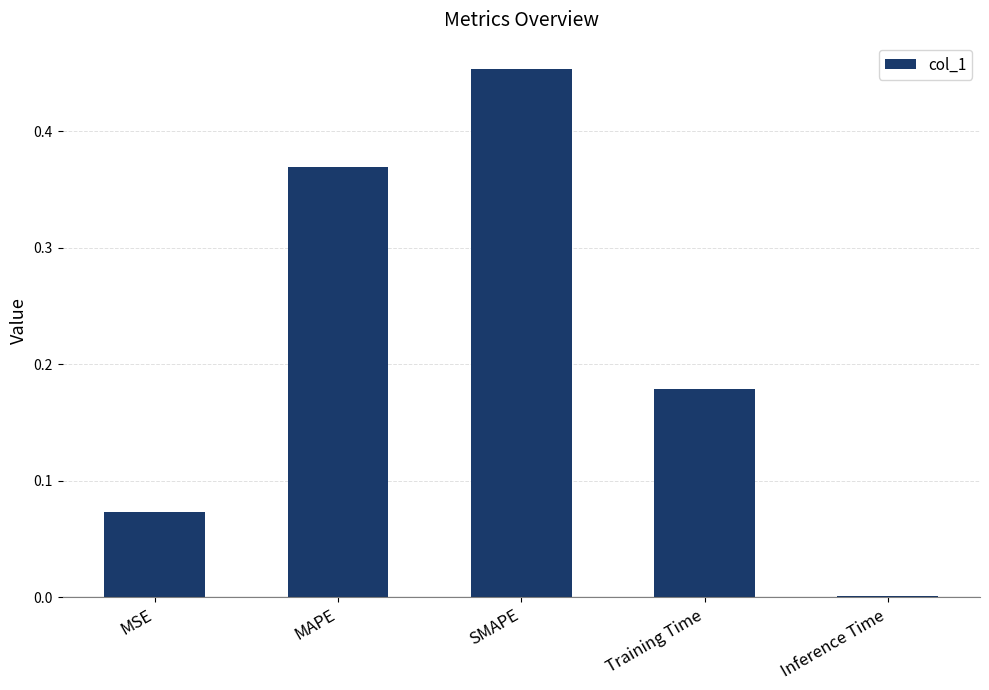

What is the sum of all values?

1.1